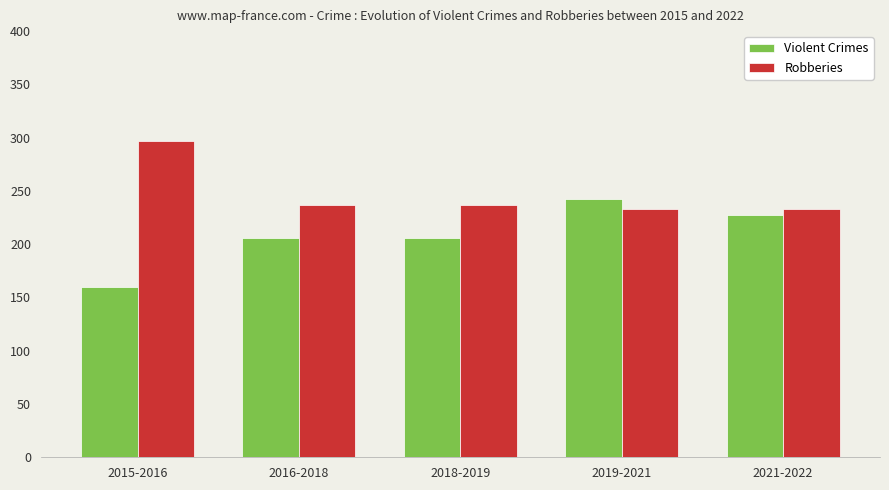

What is the label of the 2nd bar from the left?

2016-2018